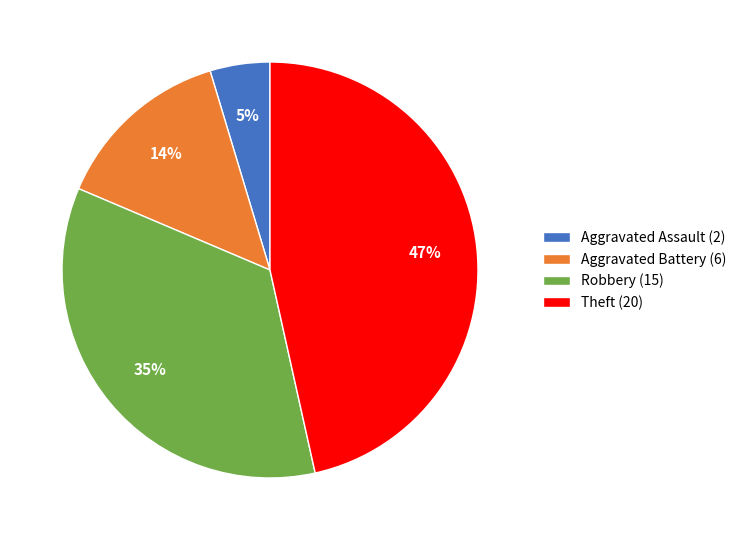

How many segments does this pie chart have?

4